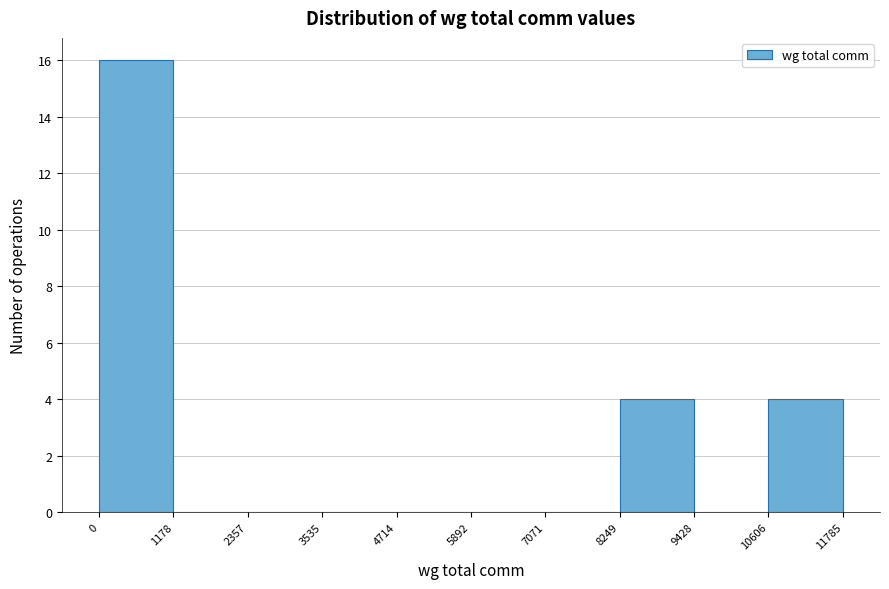

Reading left to right, transcribe this chart: for each bar, give the range it covers on the x-axis and its height. The values are not printed on the chart, so give them approximately, as read against the axis.

0 to 1178: 16
1178 to 2357: 0
2357 to 3535: 0
3535 to 4714: 0
4714 to 5892: 0
5892 to 7071: 0
7071 to 8249: 0
8249 to 9428: 4
9428 to 10606: 0
10606 to 11785: 4